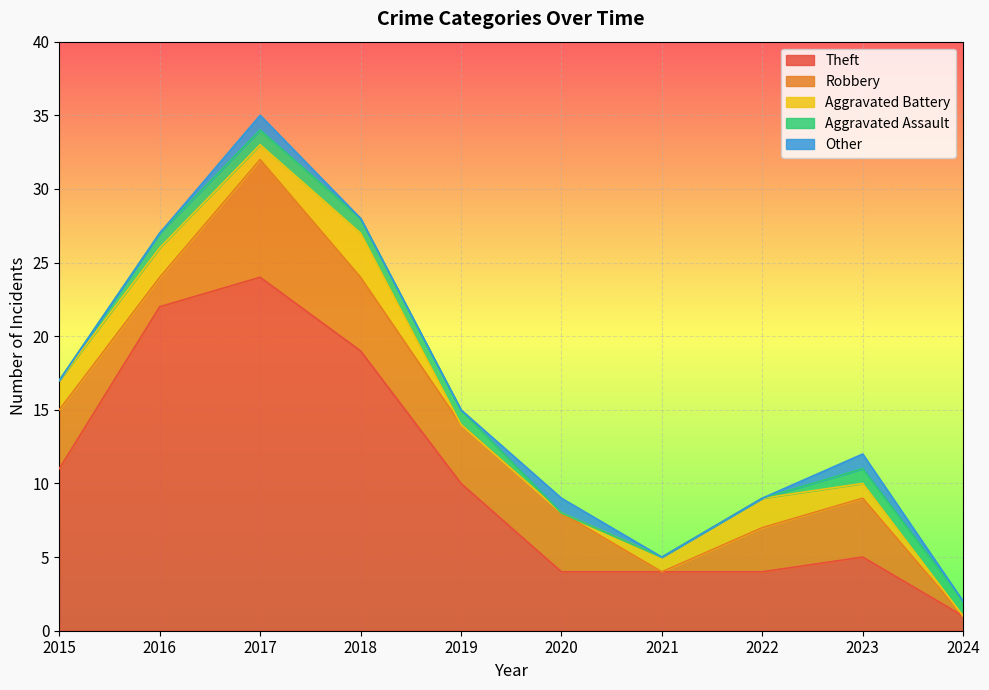

What is the average value of the Theft series?

10